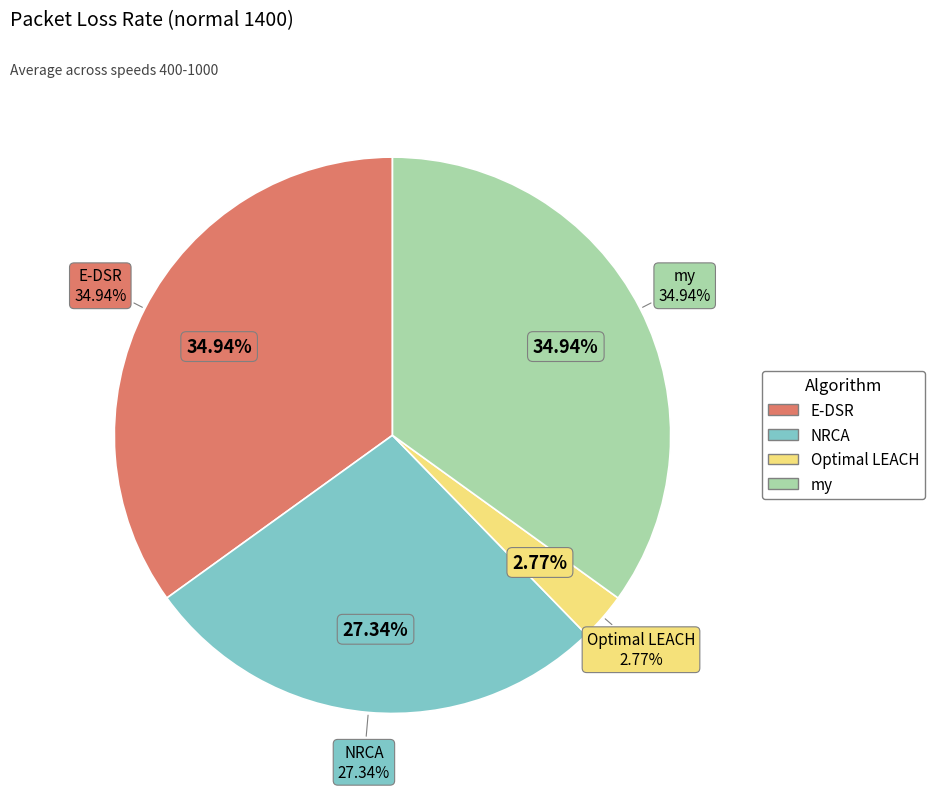

Is it true that 4 is 8% of the pie?

False